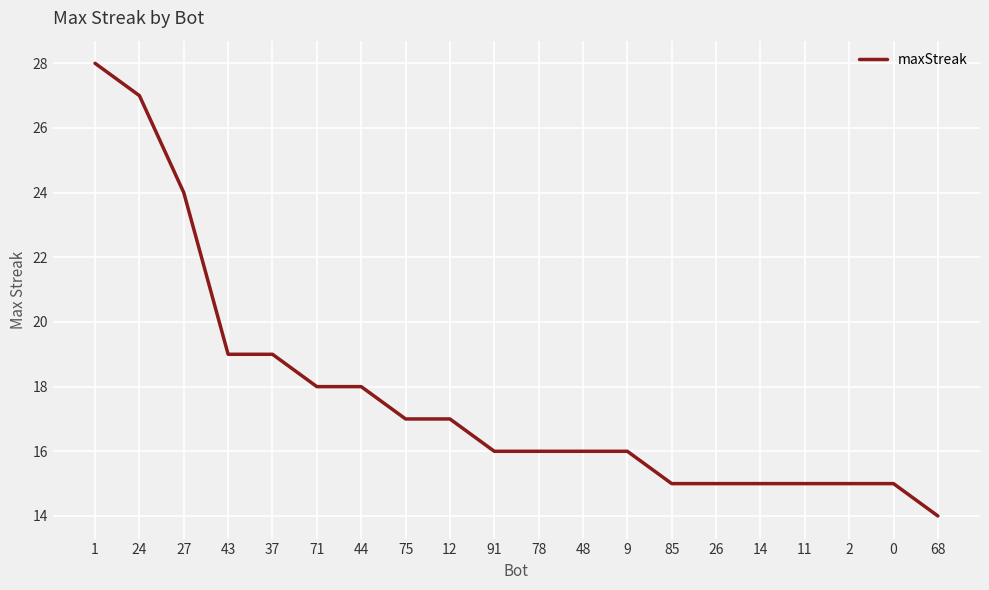

Is it true that the value at 27 is 43?

False